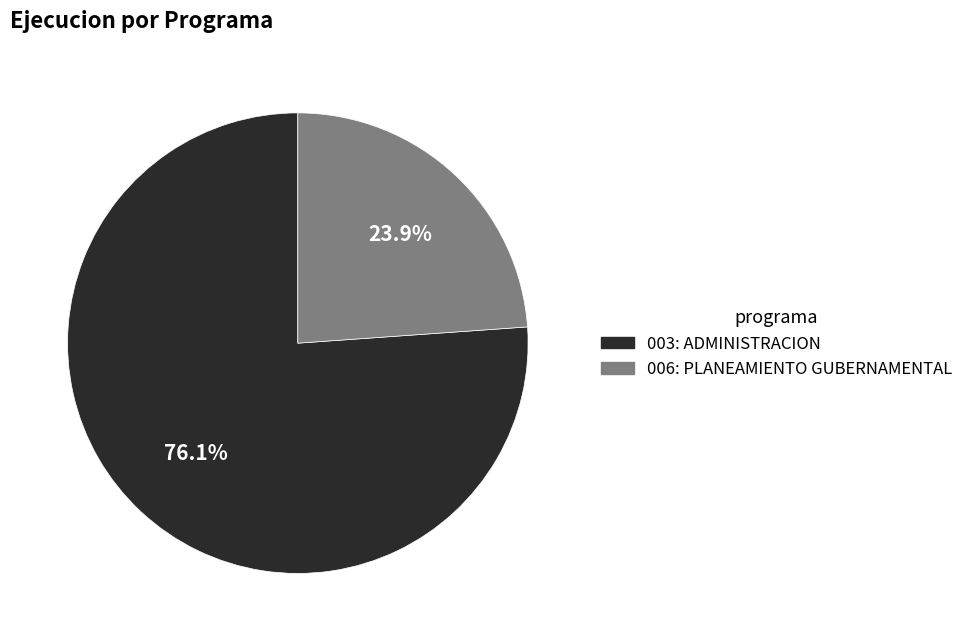

To the nearest percent, what is the difference between the 006: PLANEAMIENTO GUBERNAMENTAL and 003: ADMINISTRACION slice percentages?

52%